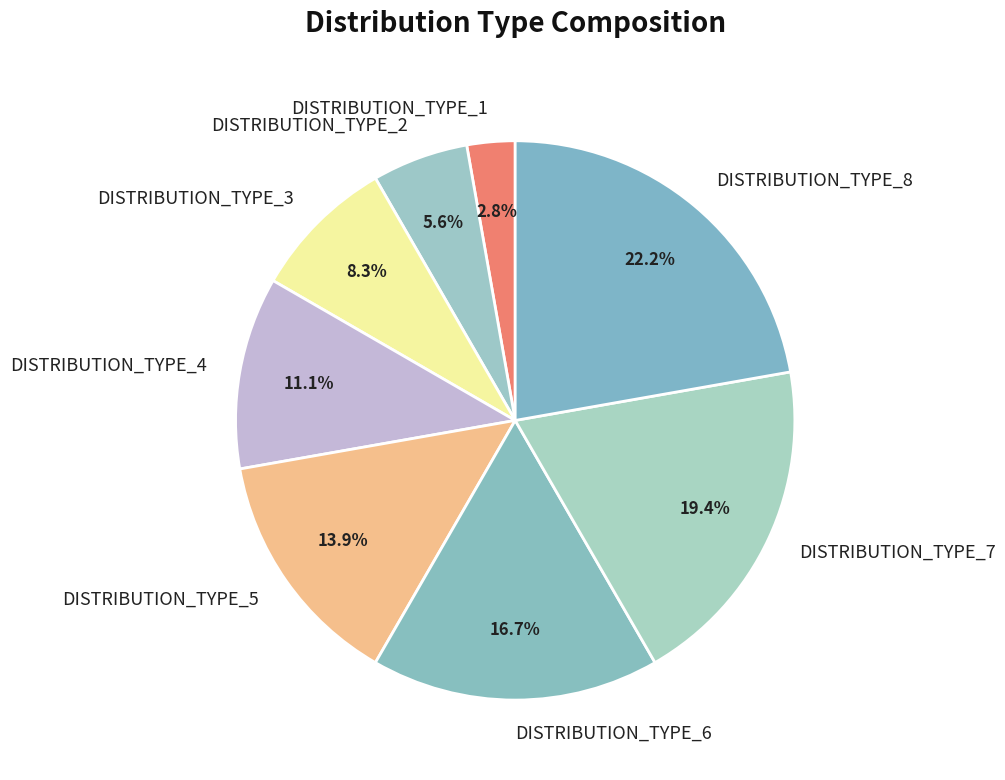

Is DISTRIBUTION_TYPE_8 the majority of the pie?

No